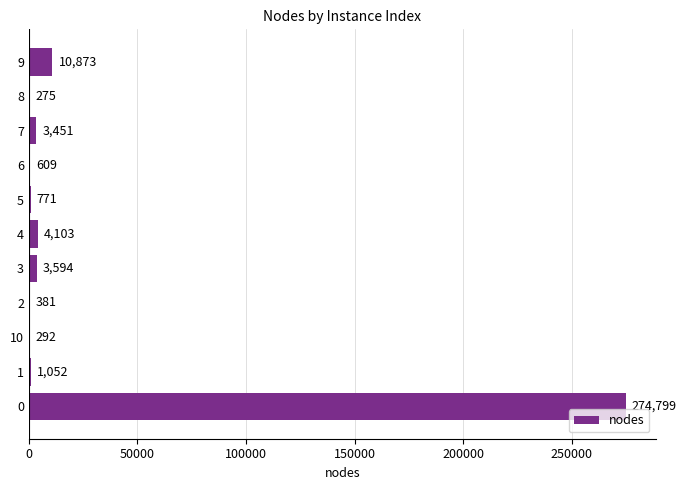

Does the chart contain stacked bars?

No